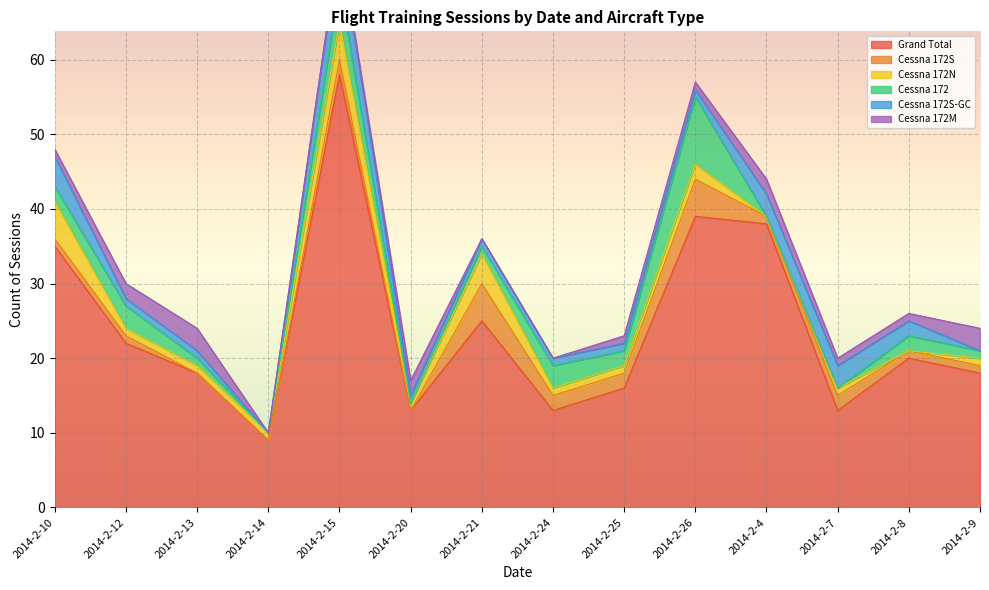

Reading left to right, transcribe all the data shown in this chart.

Grand Total: 35	22	18	9	58	13	25	13	16	39	38	13	20	18
Cessna 172S: 1	1	0	0	2	0	5	2	2	5	1	2	1	1
Cessna 172N: 5	1	1	1	5	1	4	1	1	2	0	1	0	1
Cessna 172: 2	3	1	0	5	0	1	3	2	9	0	0	2	1
Cessna 172S-GC: 4	1	1	0	6	1	1	1	1	1	3	3	2	0
Cessna 172M: 1	2	3	0	0	2	0	0	1	1	2	1	1	3